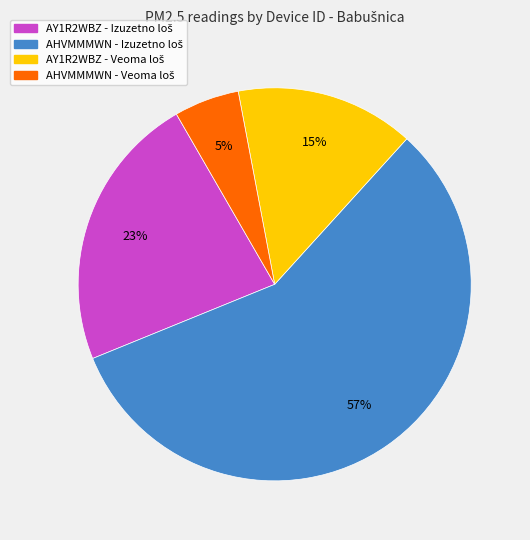

Is there a majority slice in this chart?

Yes